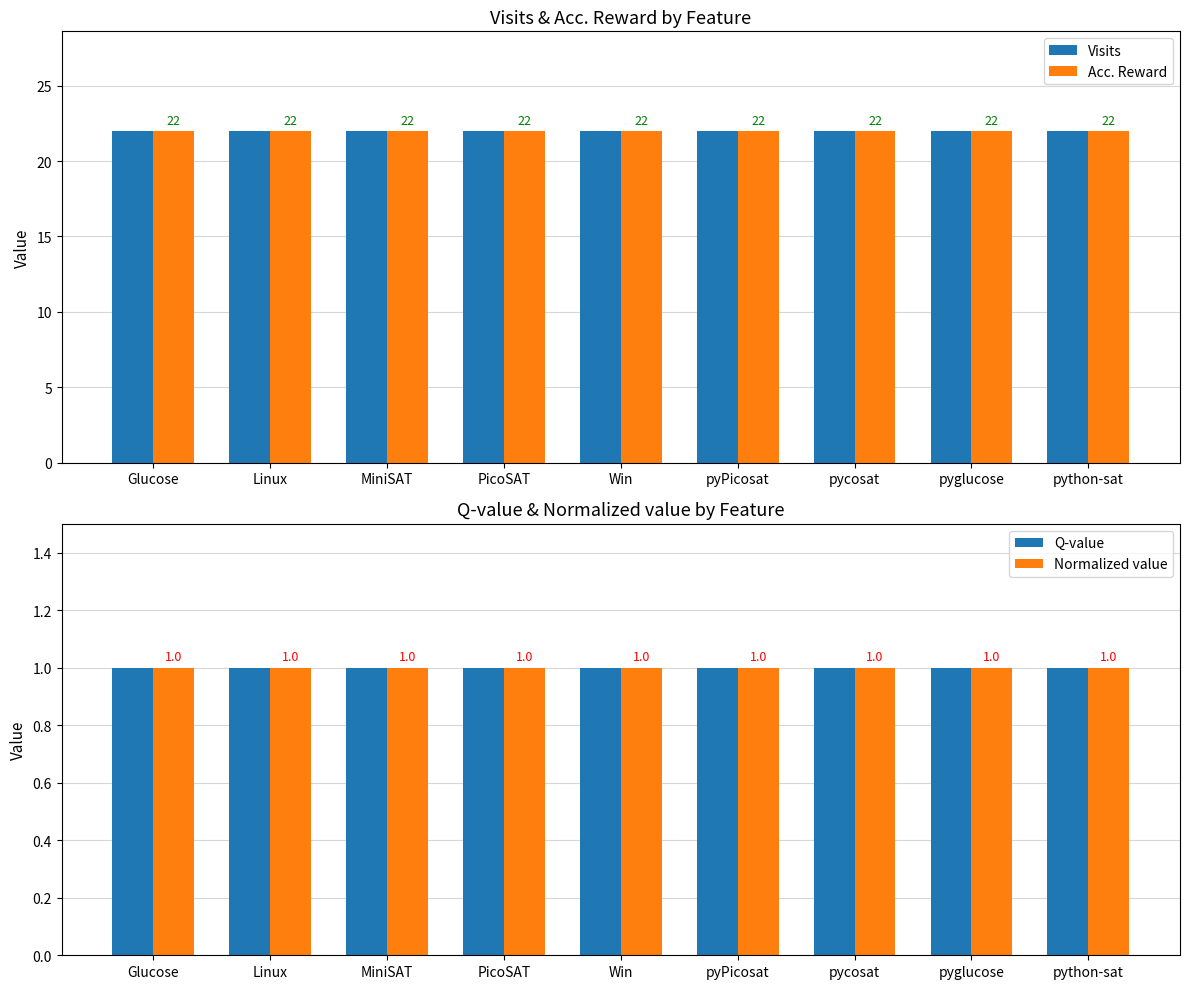

True or false: Acc. Reward has a value of 12 at pyglucose.

False